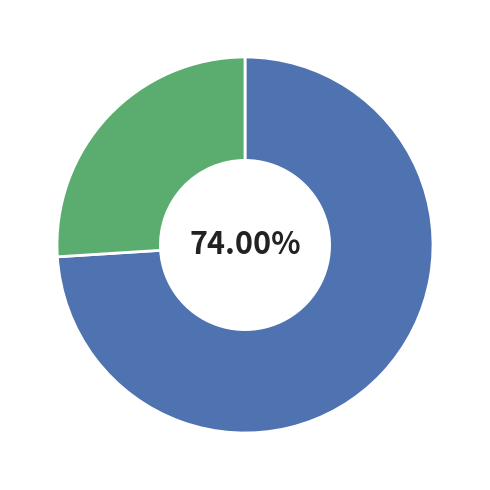

Is there a majority slice in this chart?

Yes